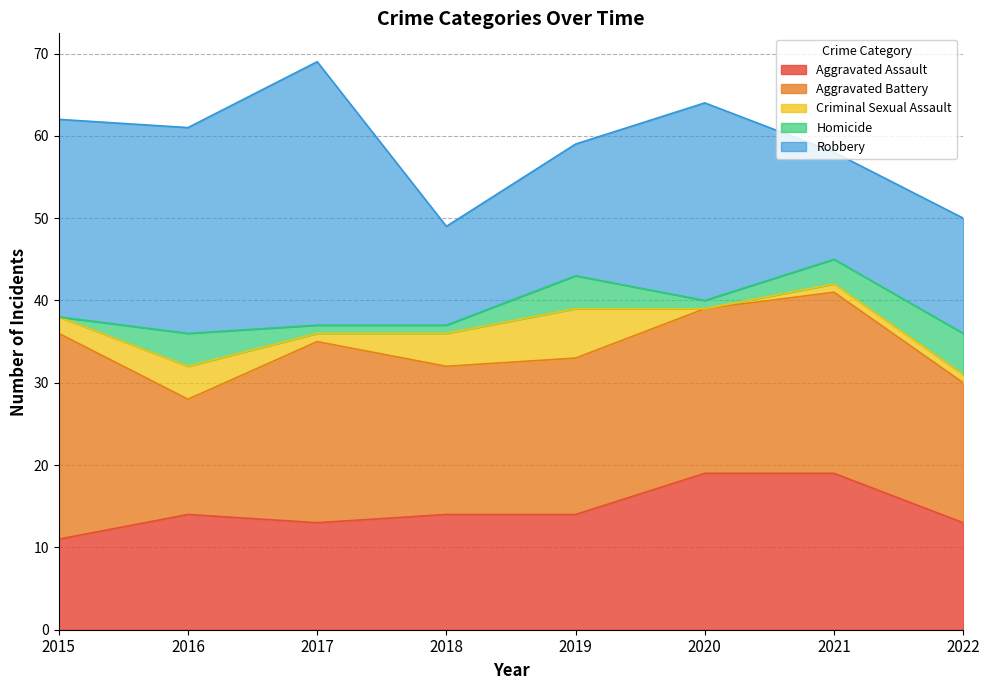

What is the value of the Aggravated Battery point at the 5th from the left?

19